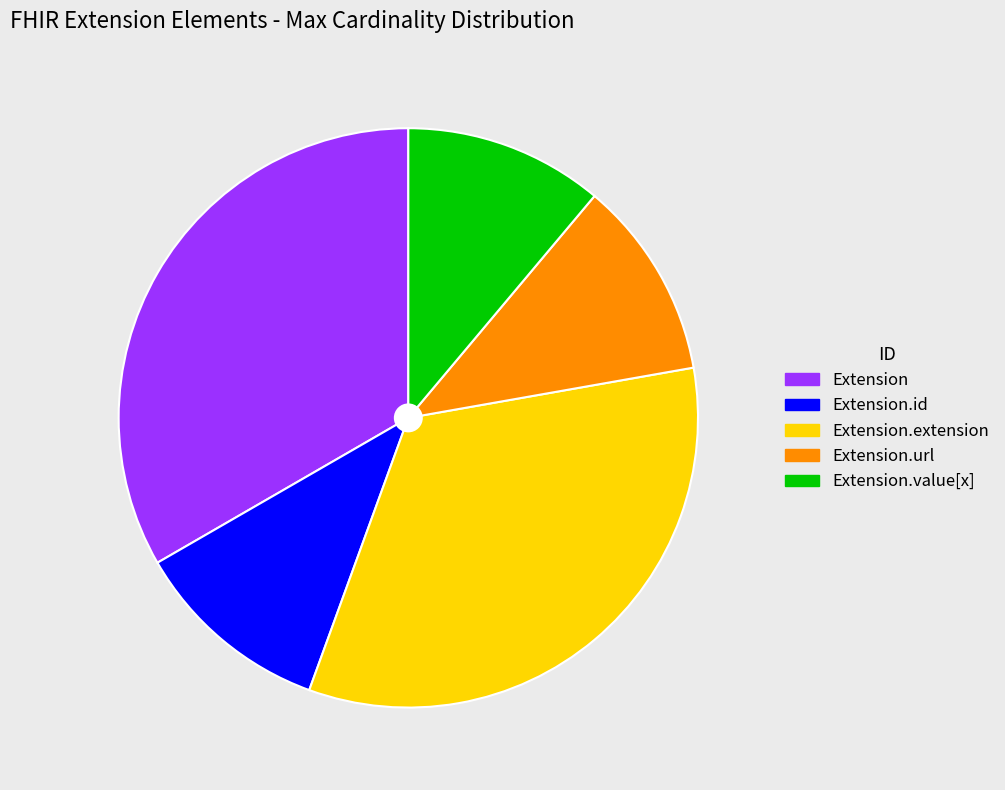

Is there a majority slice in this chart?

No